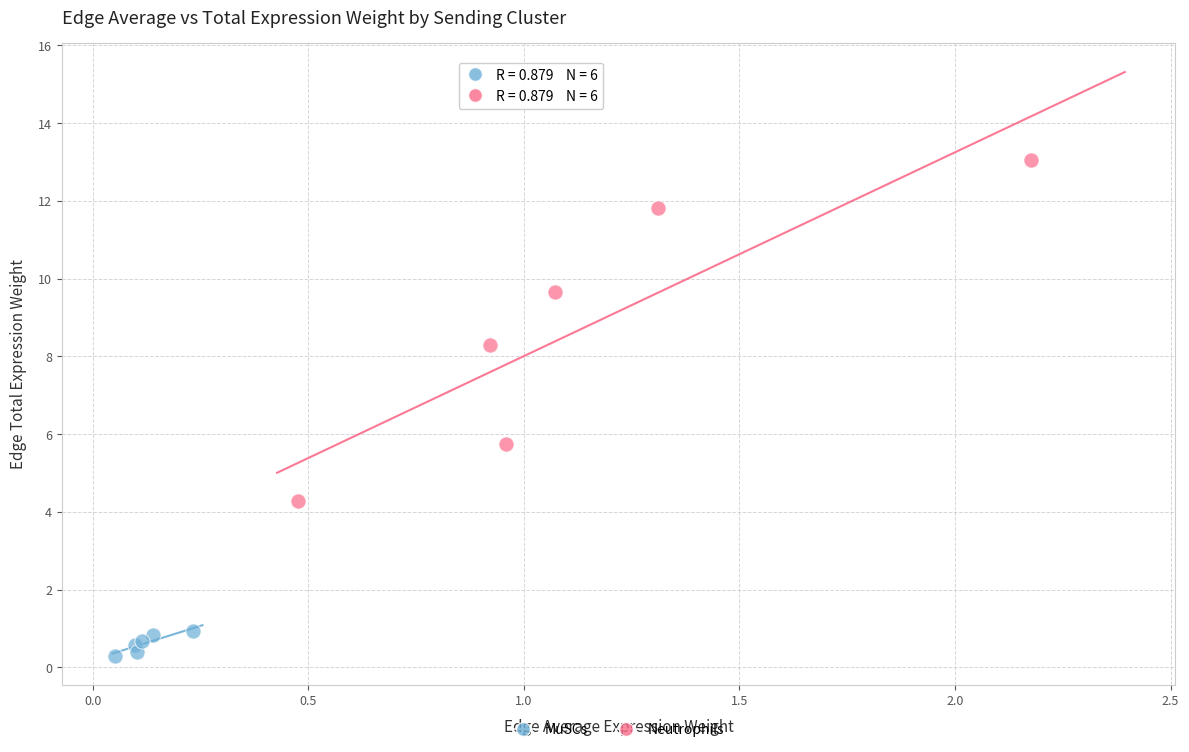

Which series contains the lowest Y value?

MuSCs